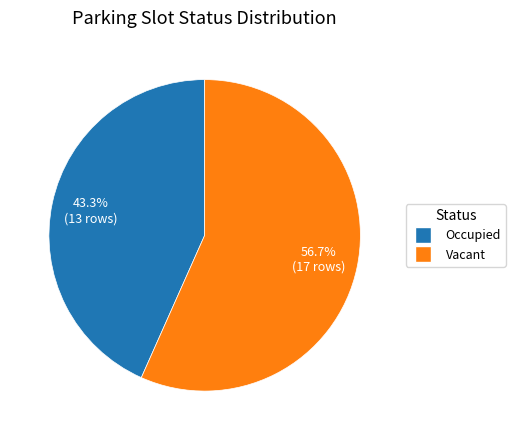

Which category has the smallest portion of the pie?

Occupied